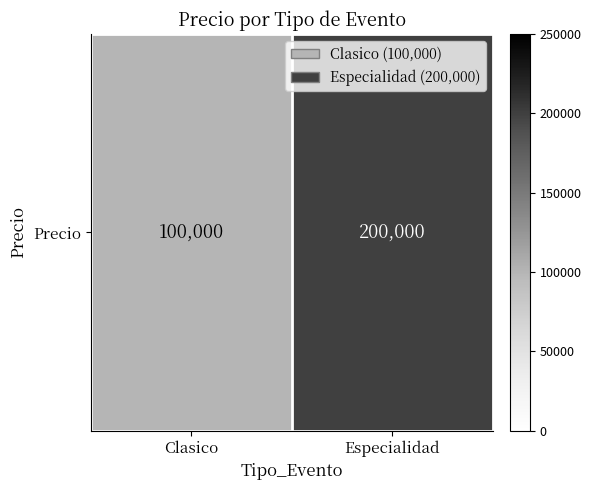

What is the sum of all values?

300000